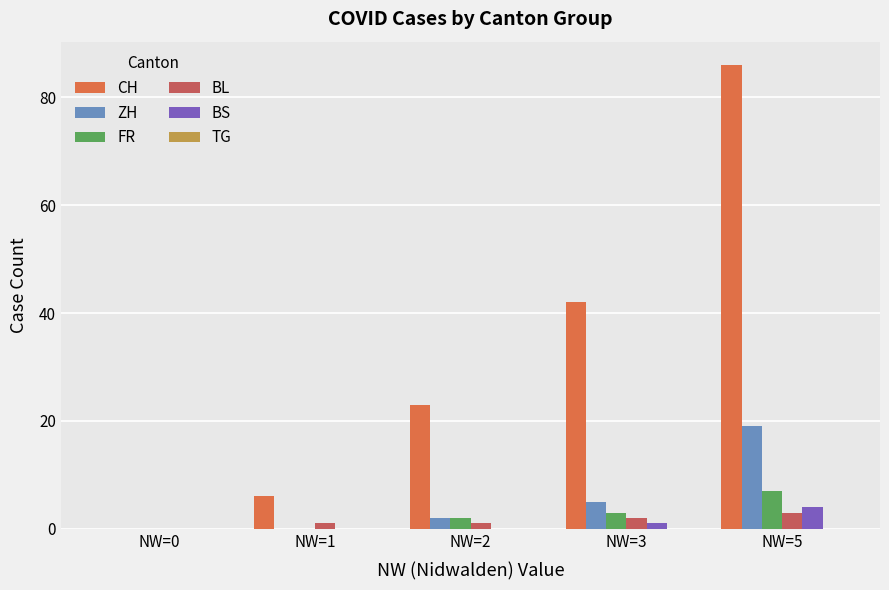

Which series has the largest total across all categories?

CH